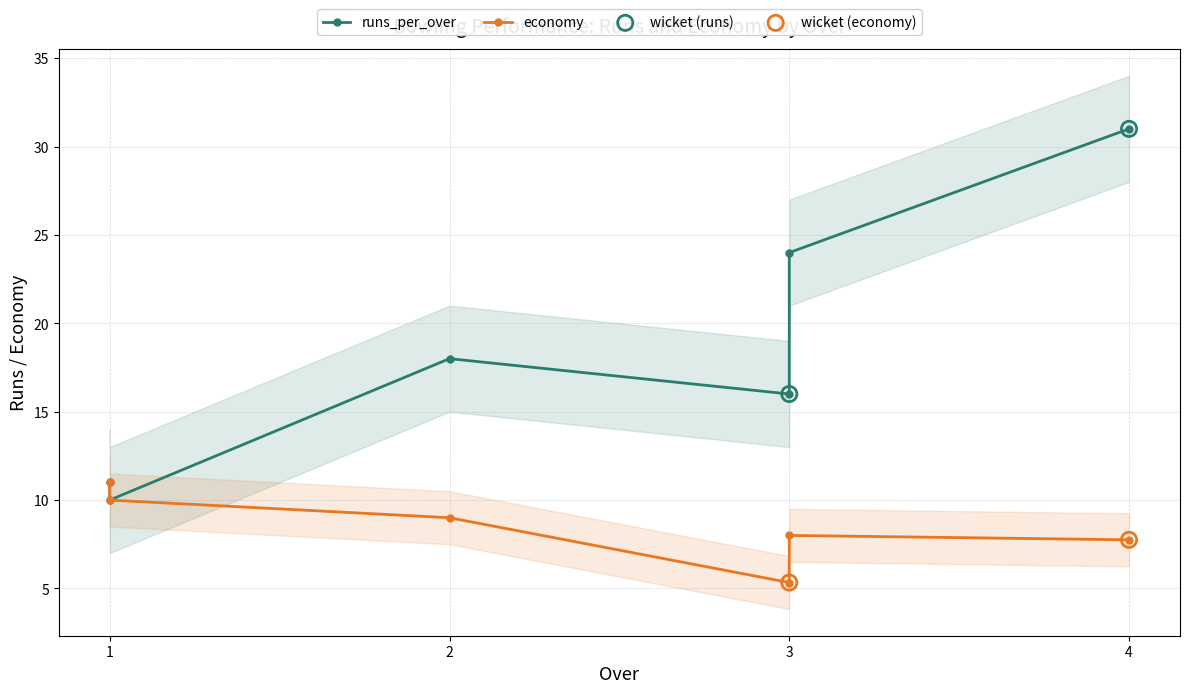

Is the value of economy at 4 greater than the value of runs_per_over at 2?

No